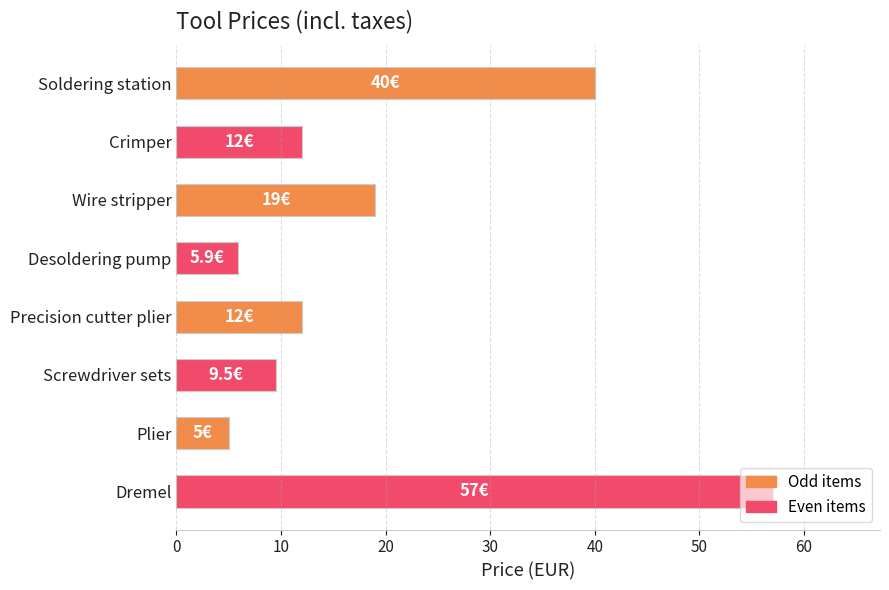

What is the minimum value shown in the chart?

5.0